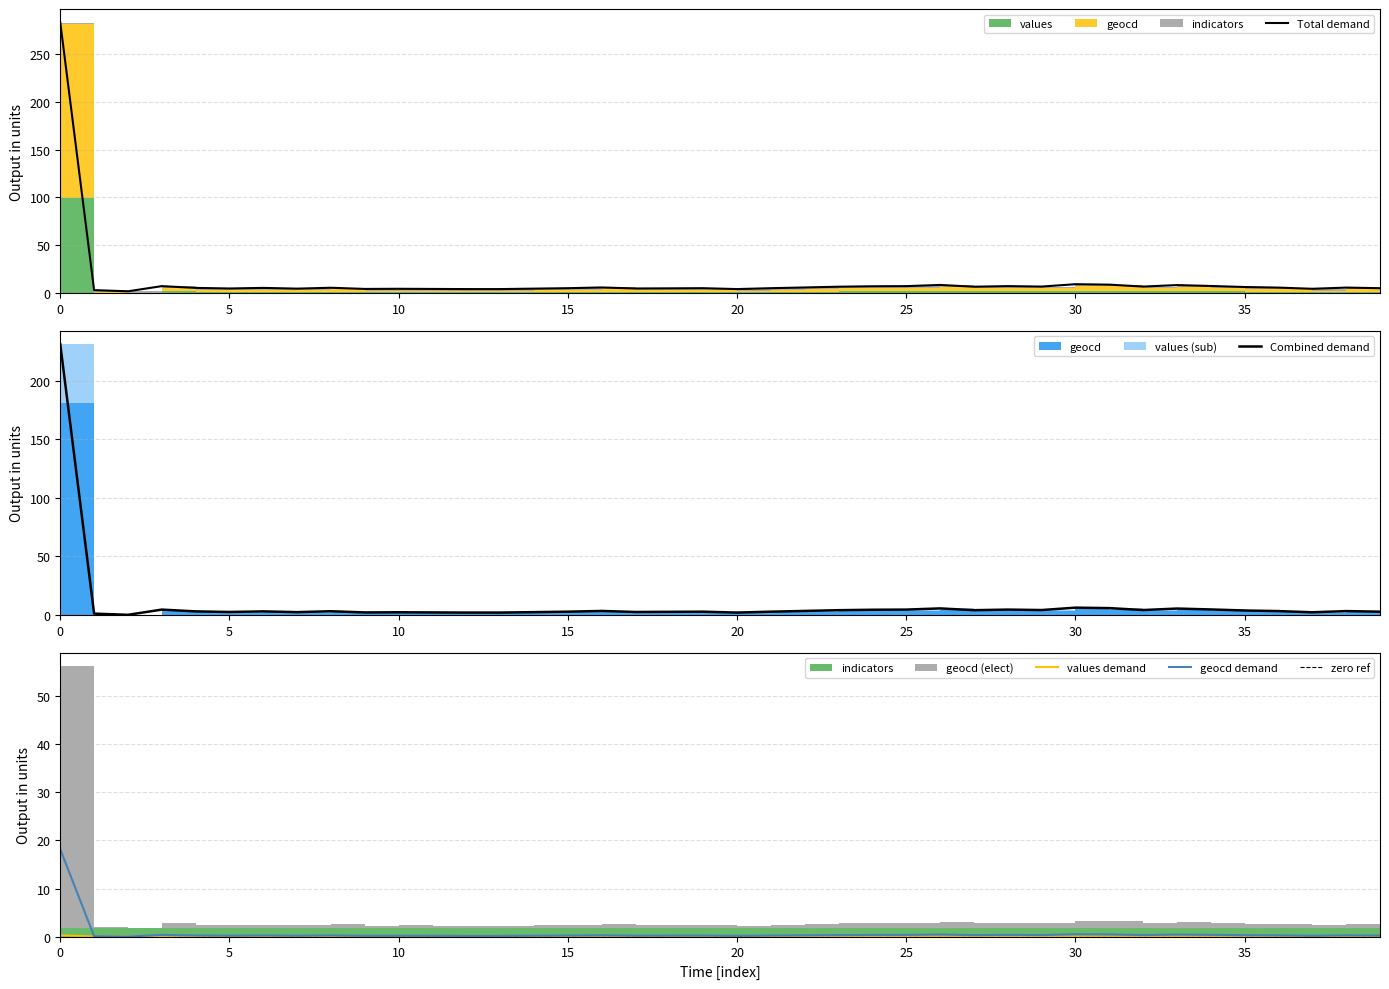

Between 21 and 29, which series saw the biggest shift?

geocd